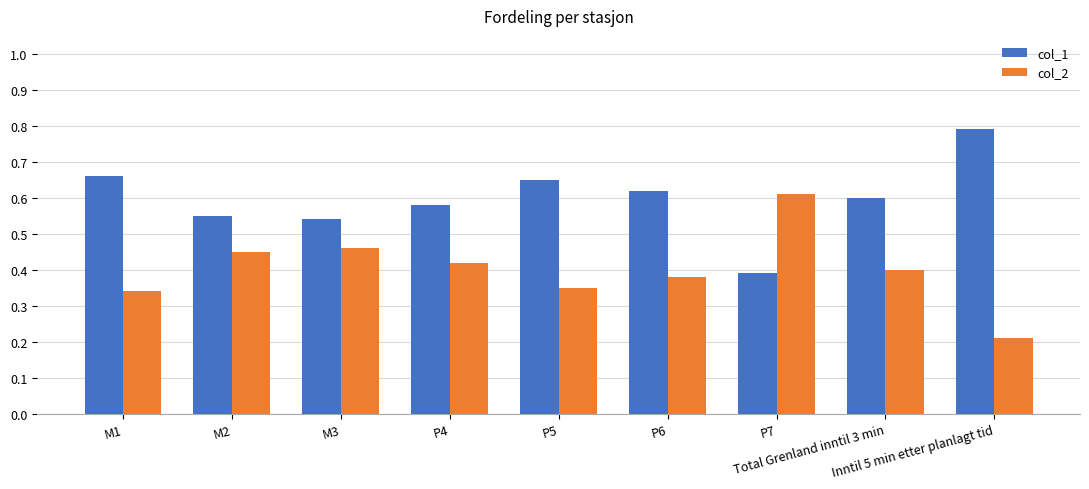

At how many categories does at least one series exceed 0?

9